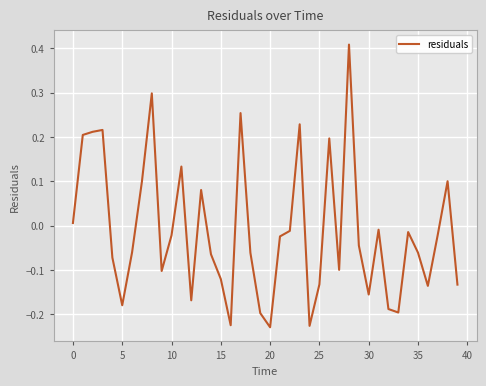

What is the difference between the maximum and minimum values?

0.6